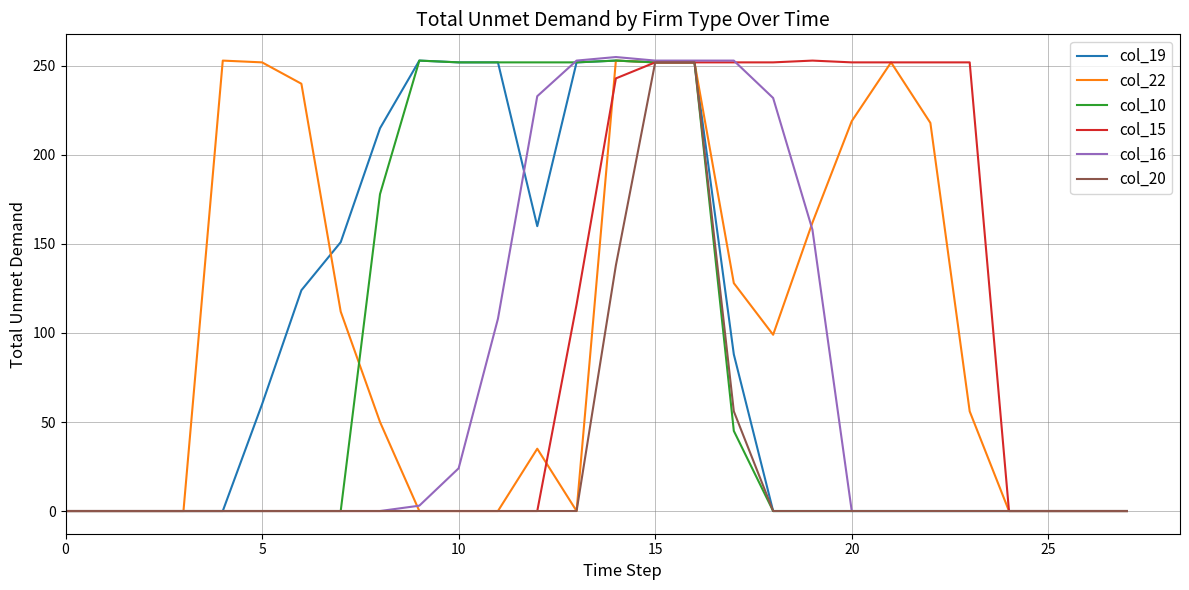

What is the greatest value displayed?

255